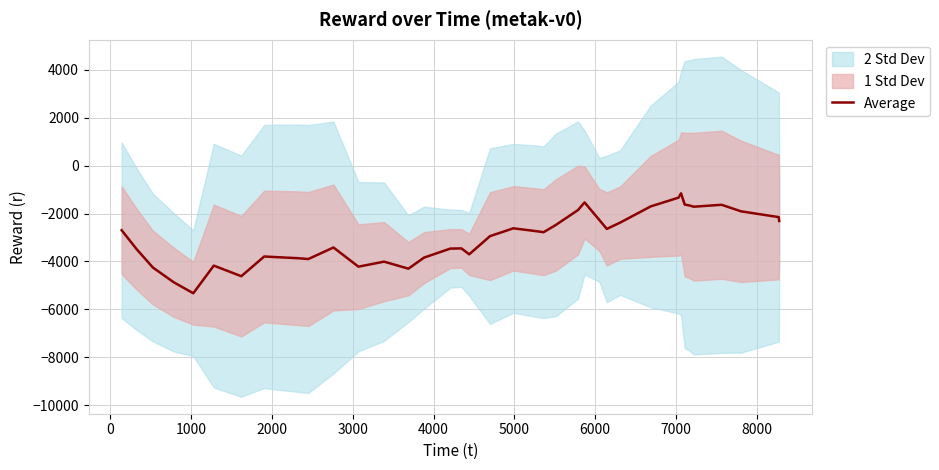

True or false: there are more than 0 points higher than both neighbors.

True